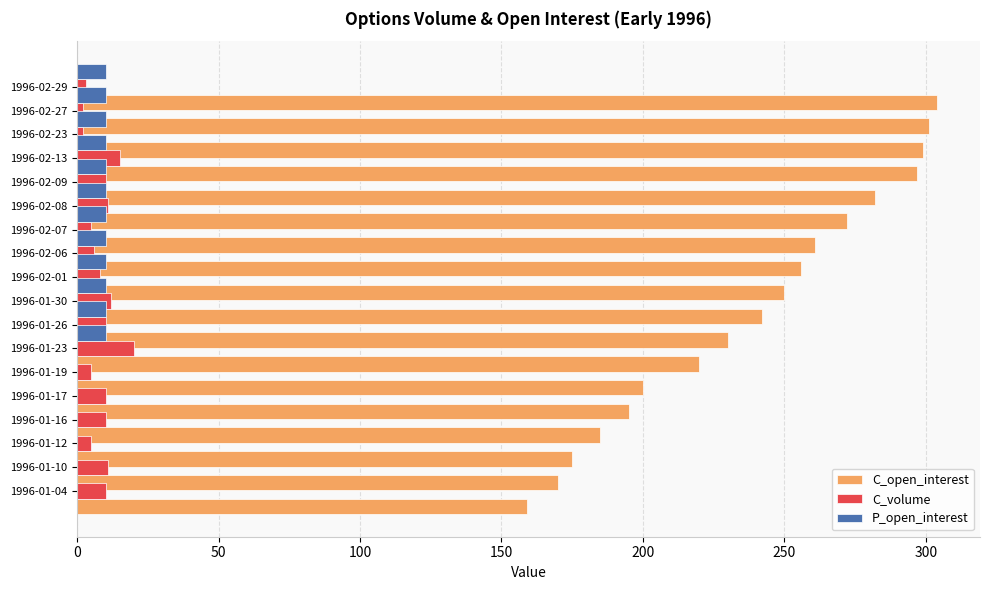

Reading right to left, what are all the values shown in this chart?

C_open_interest: 304	301	299	297	282	272	261	256	250	242	230	220	200	195	185	175	170	159
C_volume: 3	2	2	15	10	11	5	6	8	12	10	20	5	10	10	5	11	10
P_open_interest: 10	10	10	10	10	10	10	10	10	10	10	10	0	0	0	0	0	0